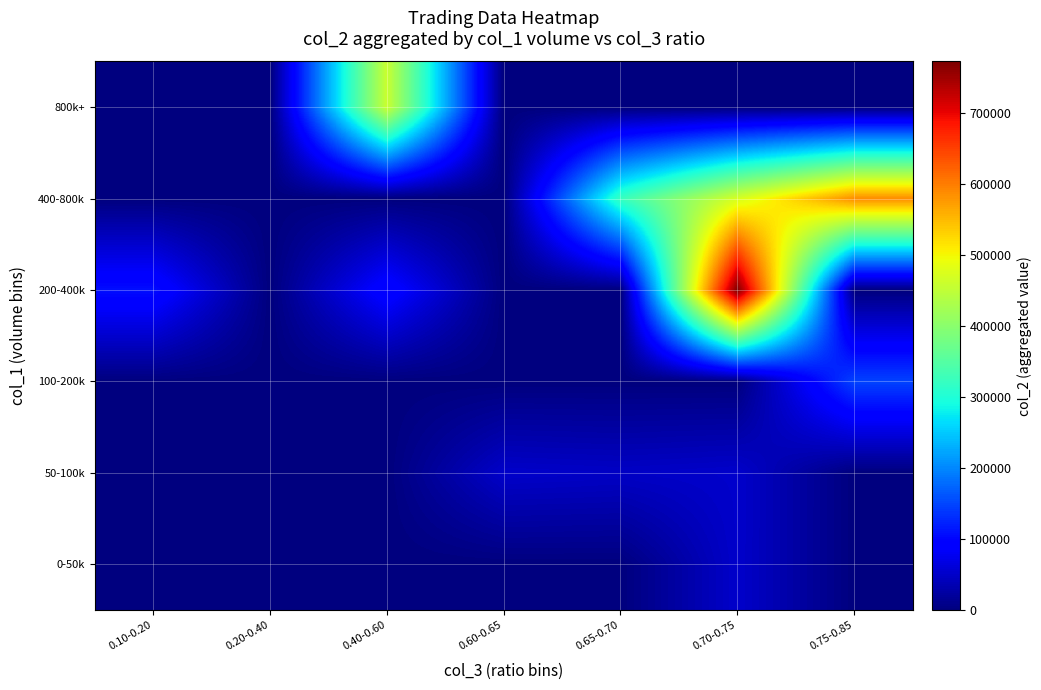

What is the spread (max minus min) of values at 0.10-0.20?

107520